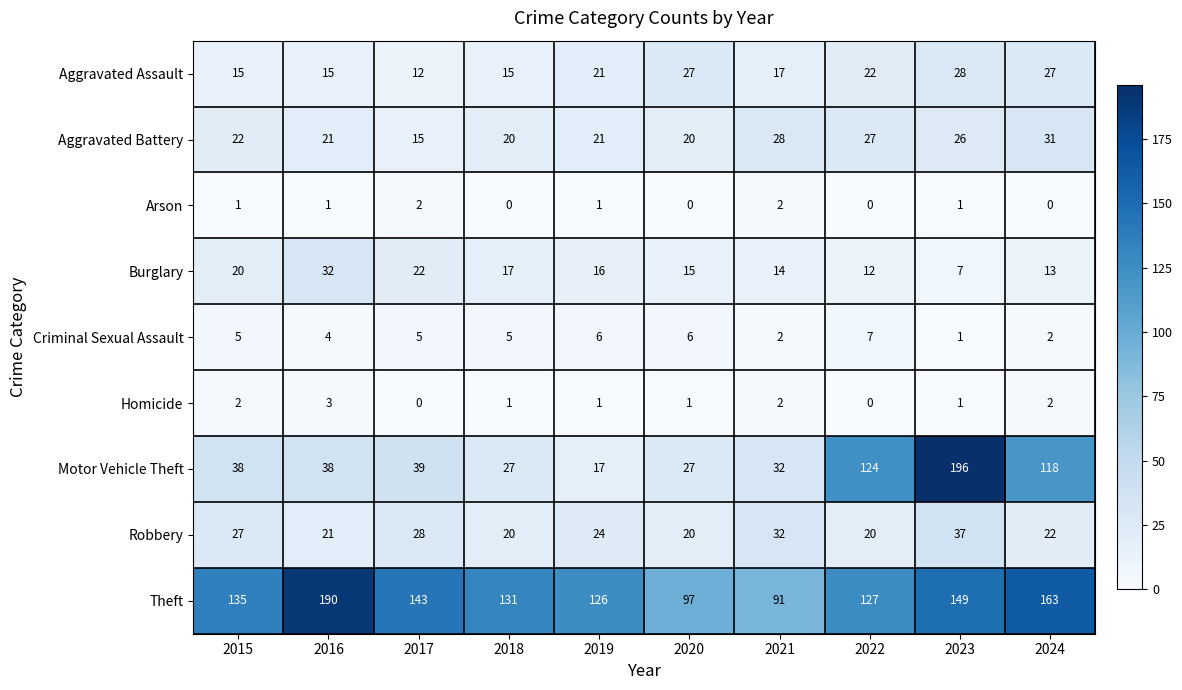

How many distinct data groups are displayed?

9